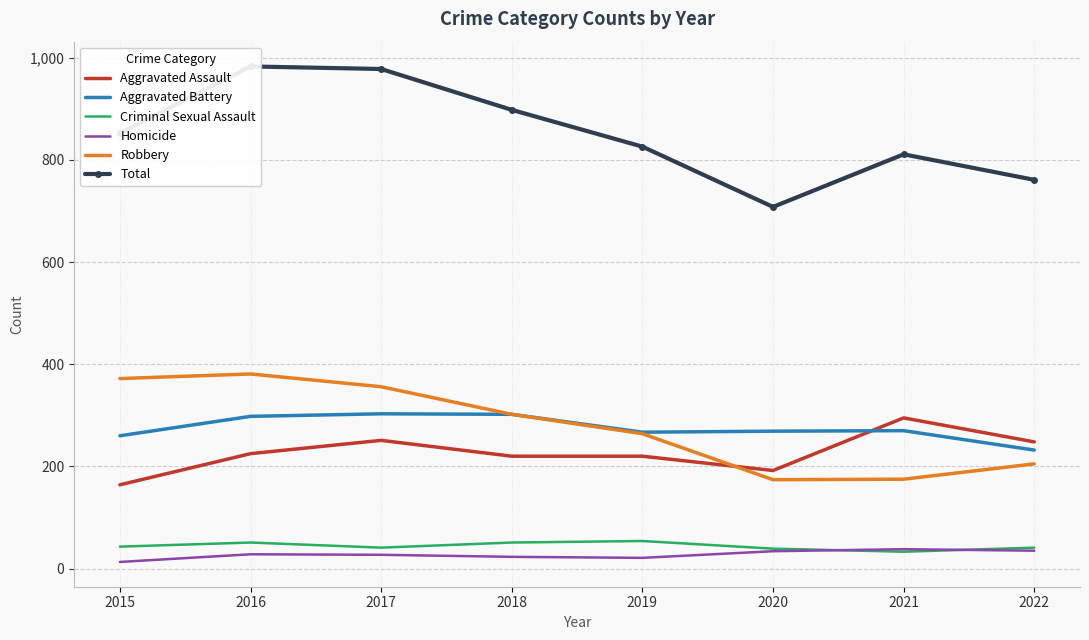

Reading right to left, transcribe all the data shown in this chart.

Aggravated Assault: 248	295	192	220	220	251	225	164
Aggravated Battery: 232	270	269	267	302	303	298	260
Criminal Sexual Assault: 41	33	39	54	51	41	51	43
Homicide: 35	38	34	21	23	27	28	13
Robbery: 205	175	174	264	302	356	381	372
Total: 761	811	708	826	898	978	983	852